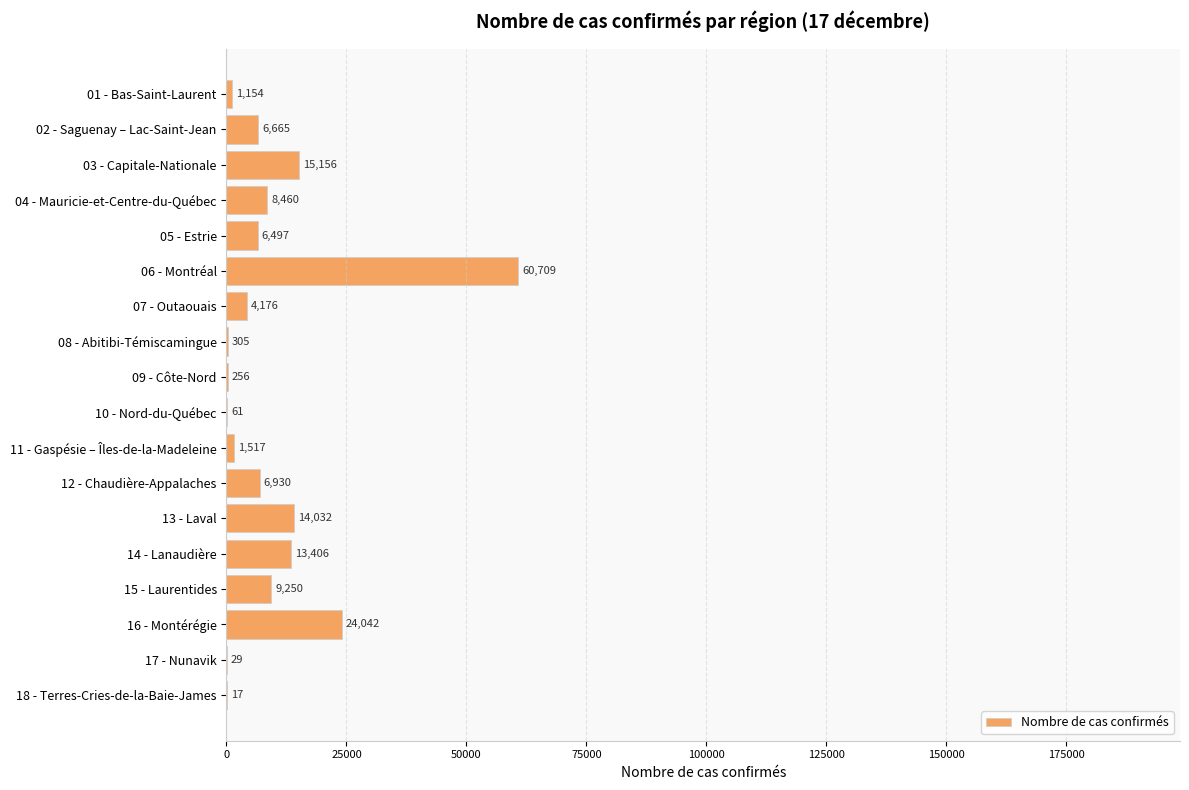

Reading bottom to top, list all the values displayed in this chart.

18 - Terres-Cries-de-la-Baie-James=17	17 - Nunavik=29	16 - Montérégie=24042	15 - Laurentides=9250	14 - Lanaudière=13406	13 - Laval=14032	12 - Chaudière-Appalaches=6930	11 - Gaspésie – Îles-de-la-Madeleine=1517	10 - Nord-du-Québec=61	09 - Côte-Nord=256	08 - Abitibi-Témiscamingue=305	07 - Outaouais=4176	06 - Montréal=60709	05 - Estrie=6497	04 - Mauricie-et-Centre-du-Québec=8460	03 - Capitale-Nationale=15156	02 - Saguenay – Lac-Saint-Jean=6665	01 - Bas-Saint-Laurent=1154